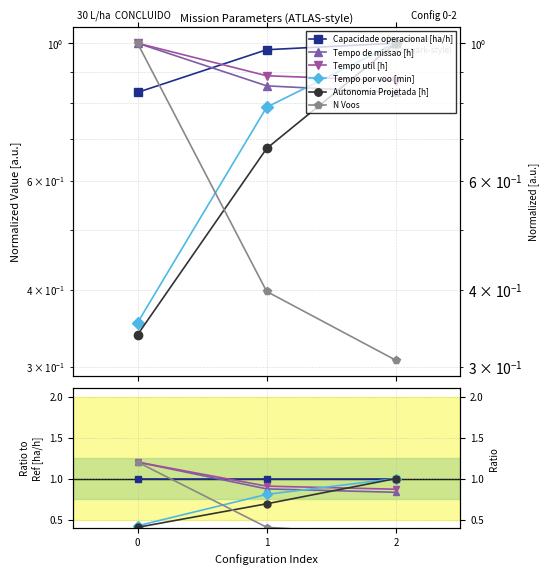

Which category has the lowest value in the Tempo util [h] series?

2